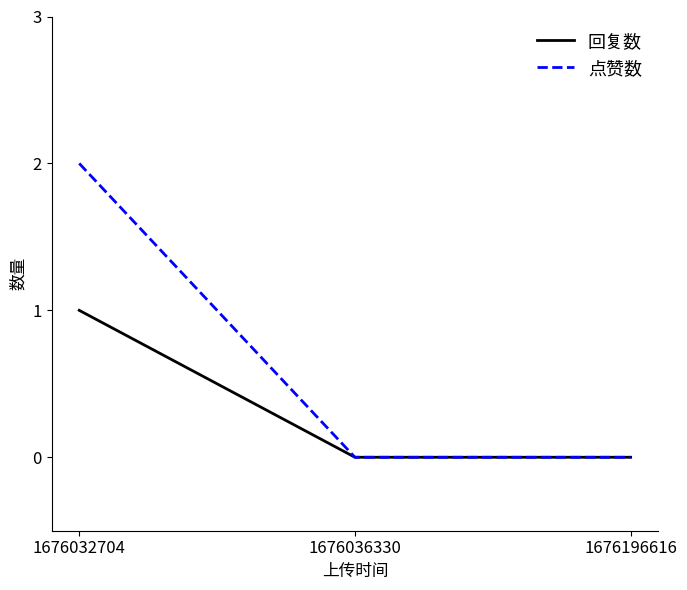

List the series in order of their overall mean, highest first.

点赞数, 回复数